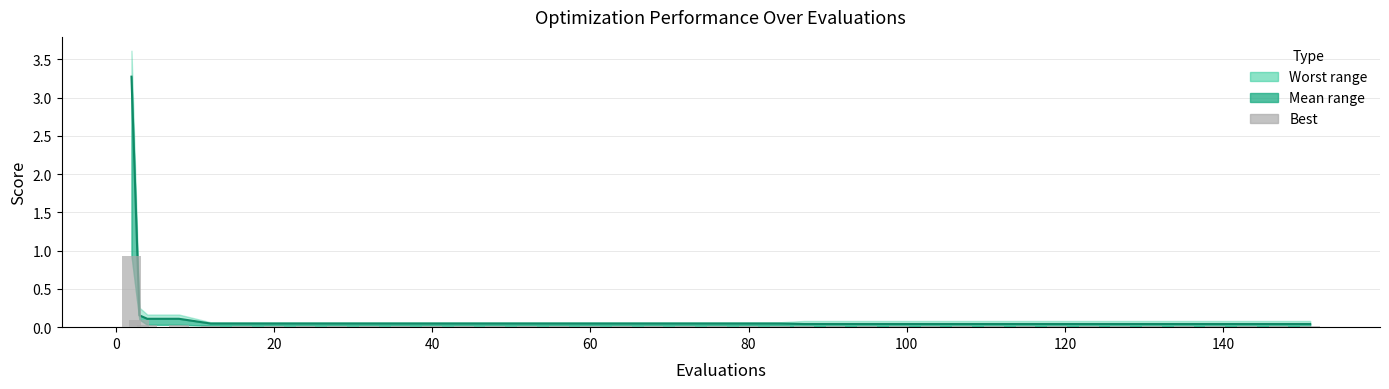

How many data points does each series have?

40